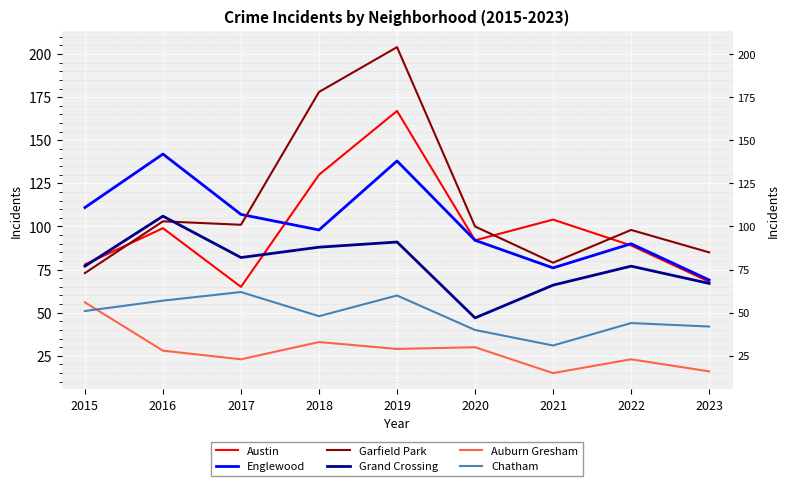

The value of Auburn Gresham at 2017 is 39. True or false?

False